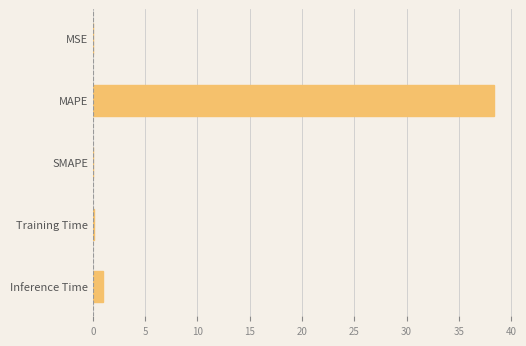

How many data points does each series have?

5